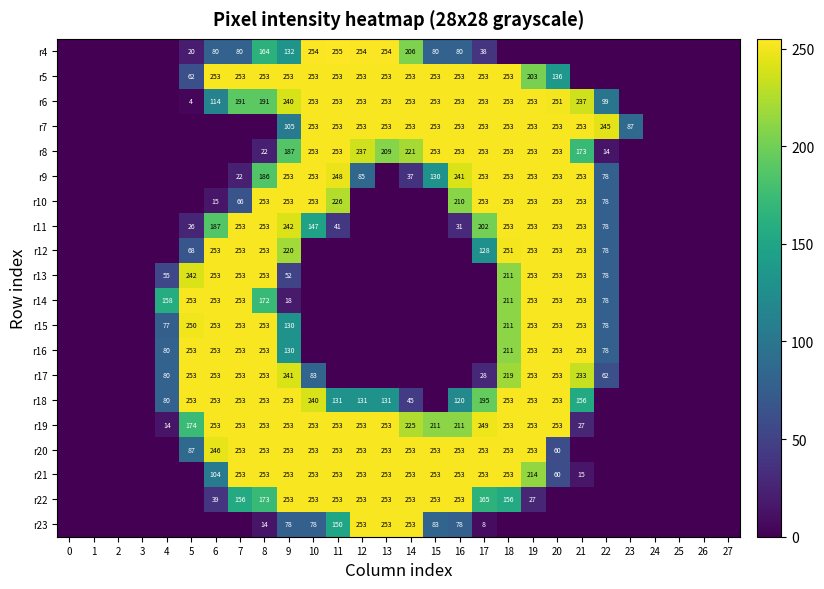

True or false: r10 has a value of 253 at 8.

True